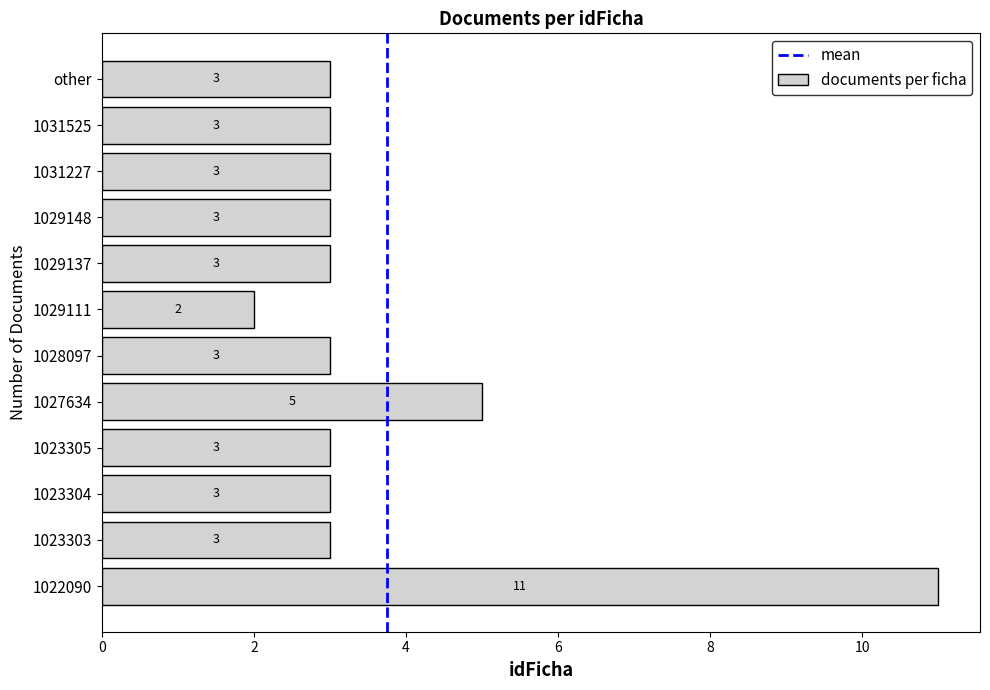

Reading bottom to top, list all the values displayed in this chart.

1022090=11	1023303=3	1023304=3	1023305=3	1027634=5	1028097=3	1029111=2	1029137=3	1029148=3	1031227=3	1031525=3	other=3